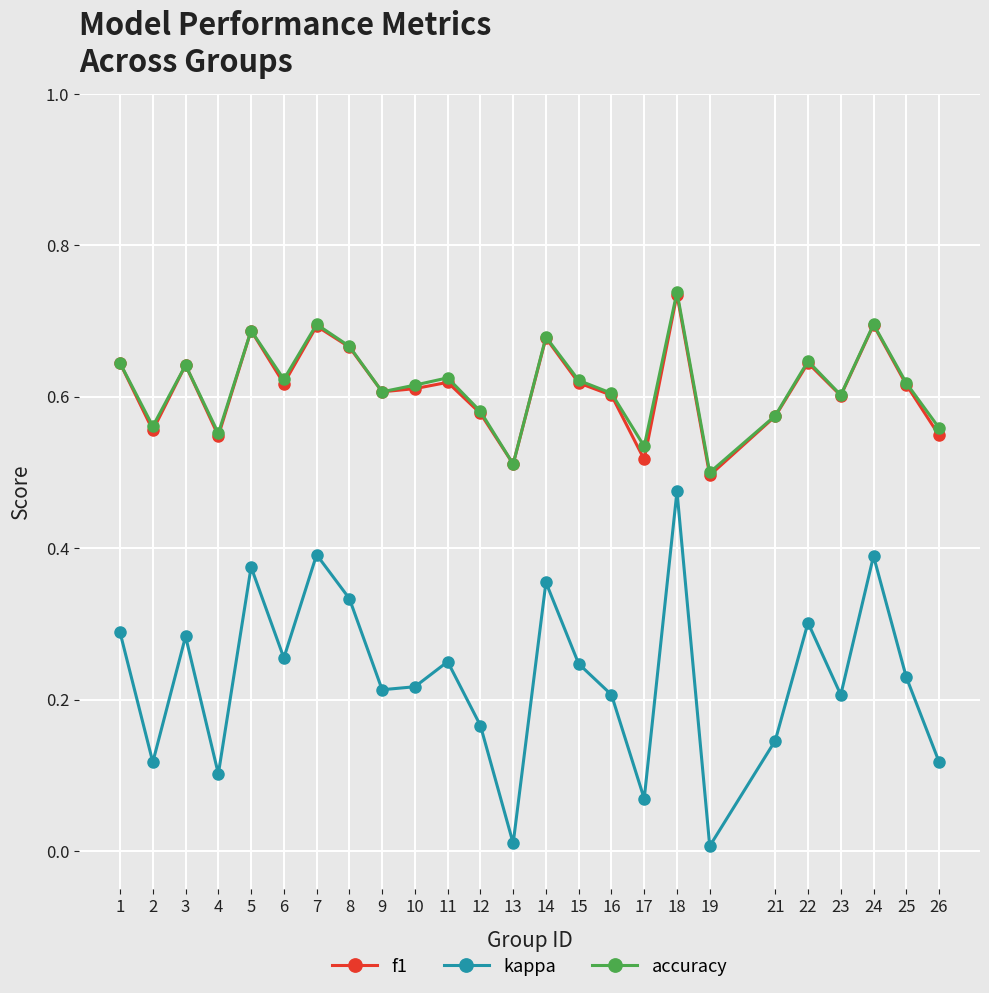

How many lines are shown in the chart?

3